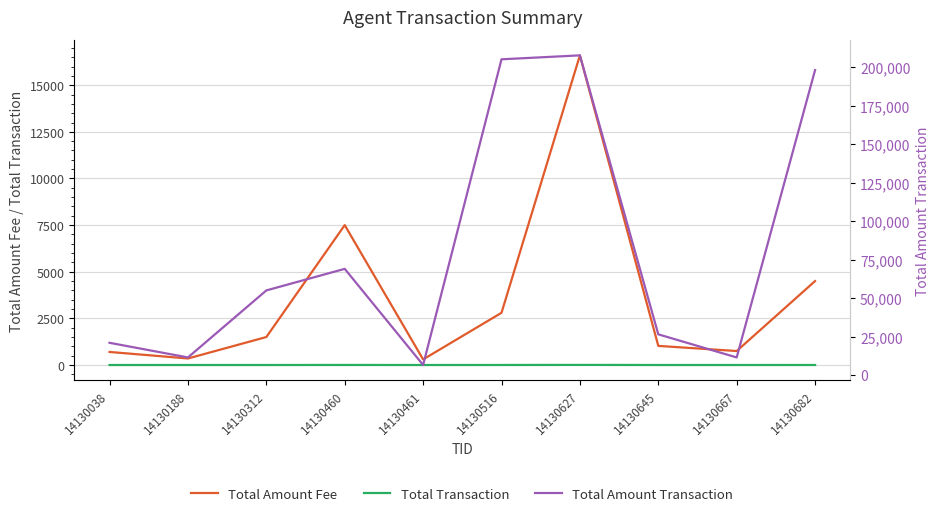

Reading left to right, what are all the values shown in this chart?

Total Amount Fee: 700	350	1500	7500	300	2800	16600	1025	750	4500
Total Transaction: 1	1	1	3	1	2	6	1	1	2
Total Amount Transaction: 21000	11500	55000	69000	6600	205000	207559	26500	11500	198000